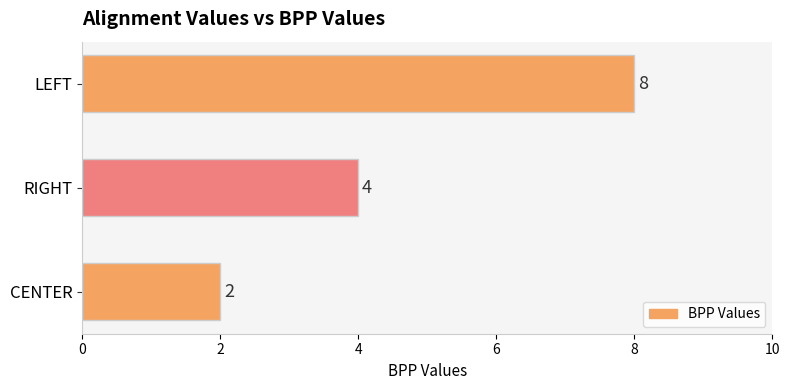

What is the label of the 3rd bar from the bottom?

LEFT